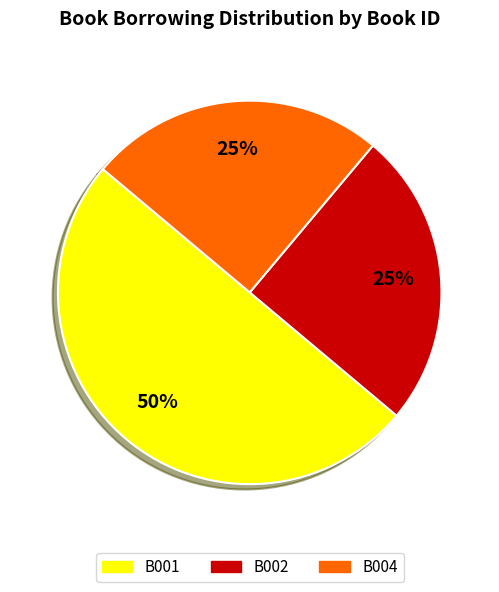

Approximately how many times larger is the value at B002 compared to B004?

1.0